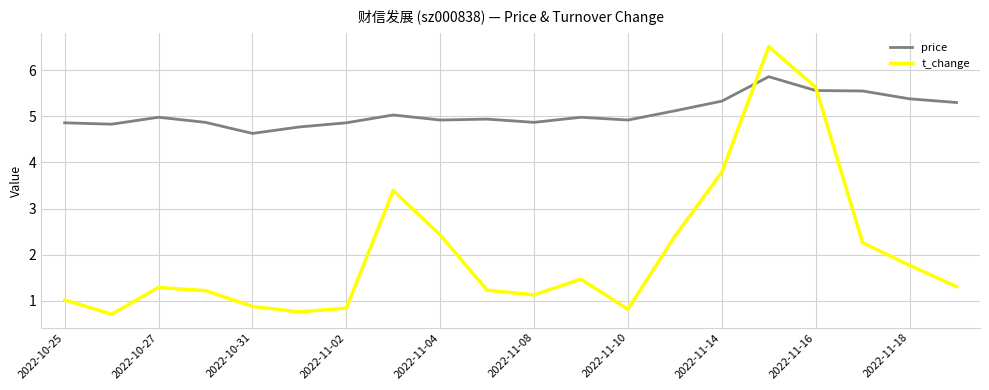

What is the lowest value of the price series?

4.6